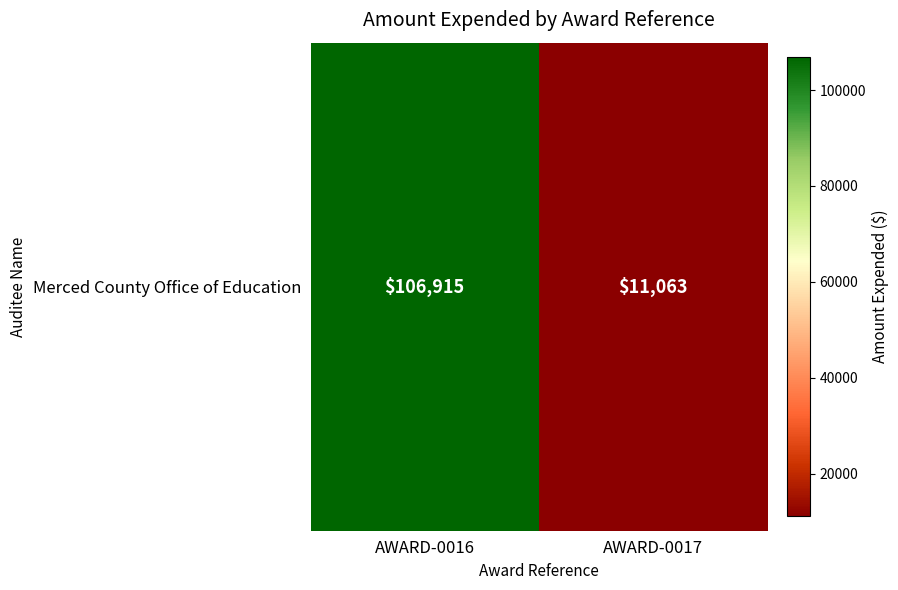

Rank the categories by value from highest to lowest.

AWARD-0016, AWARD-0017